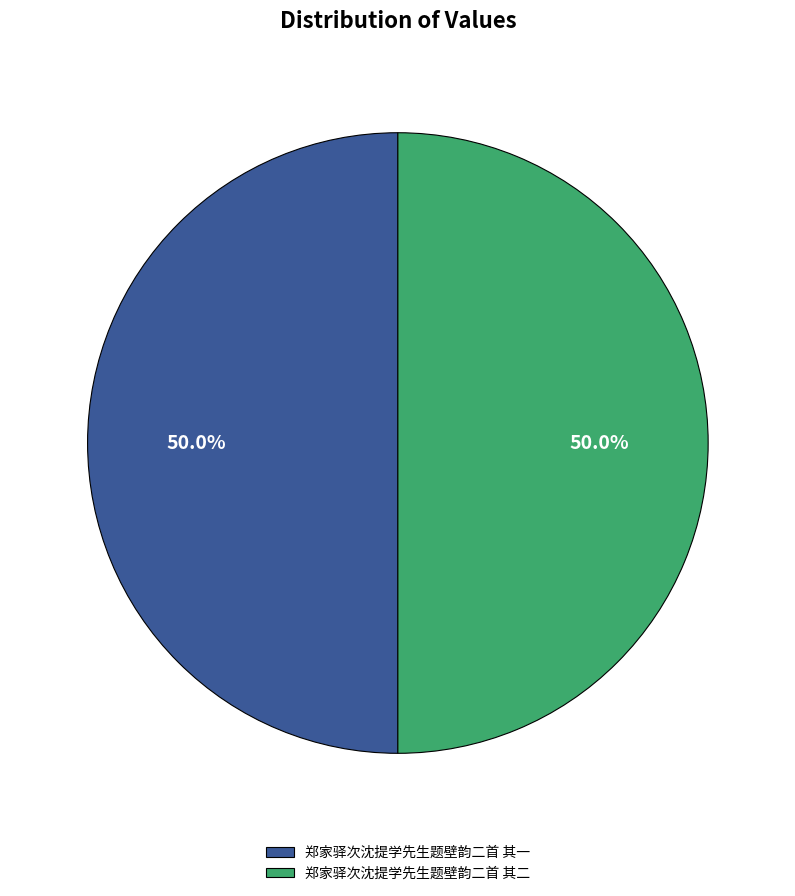

What percentage is NOT represented by 郑家驿次沈提学先生题壁韵二首 其二?

50.0%